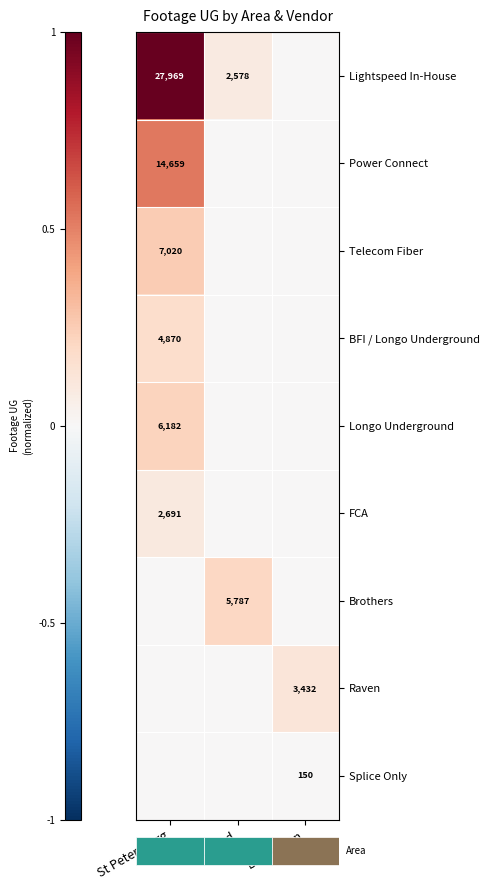

Which label corresponds to the largest value in the chart?

St Petersburg